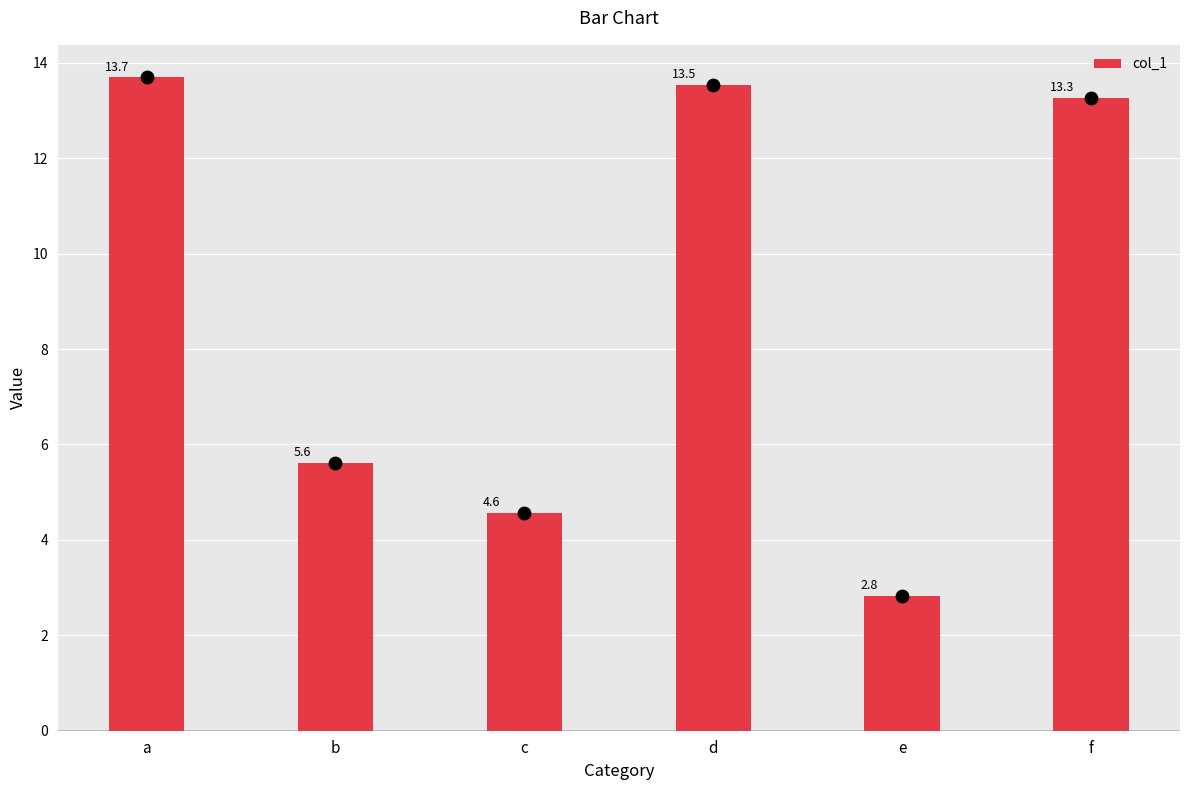

What is the change in value from c to d?

+9.0